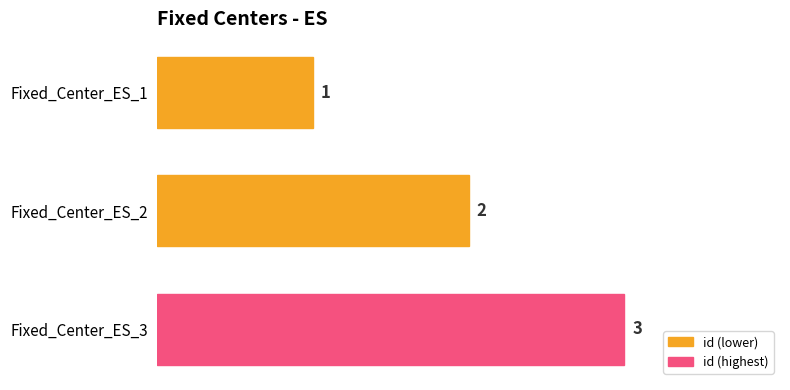

Reading bottom to top, extract all data points from this chart.

Fixed_Center_ES_3=3	Fixed_Center_ES_2=2	Fixed_Center_ES_1=1